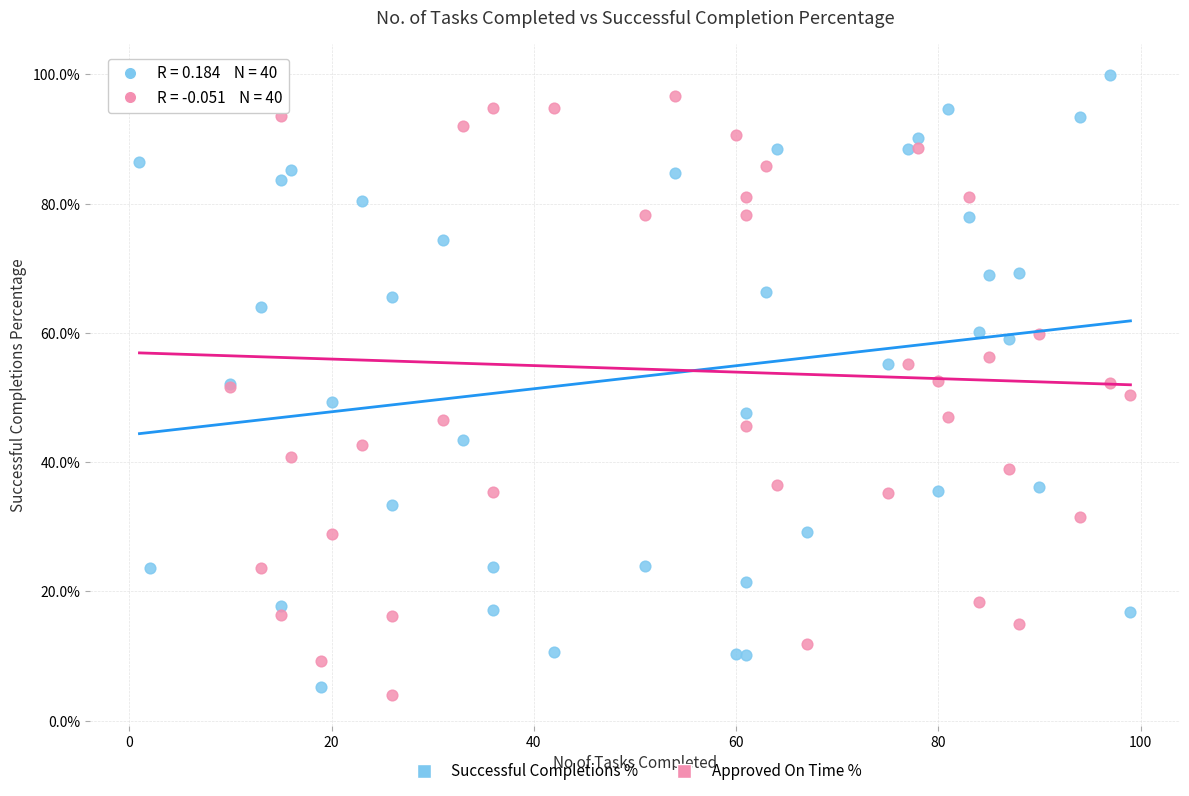

What is the X range (max minus min) for the scatter plot?

98.0